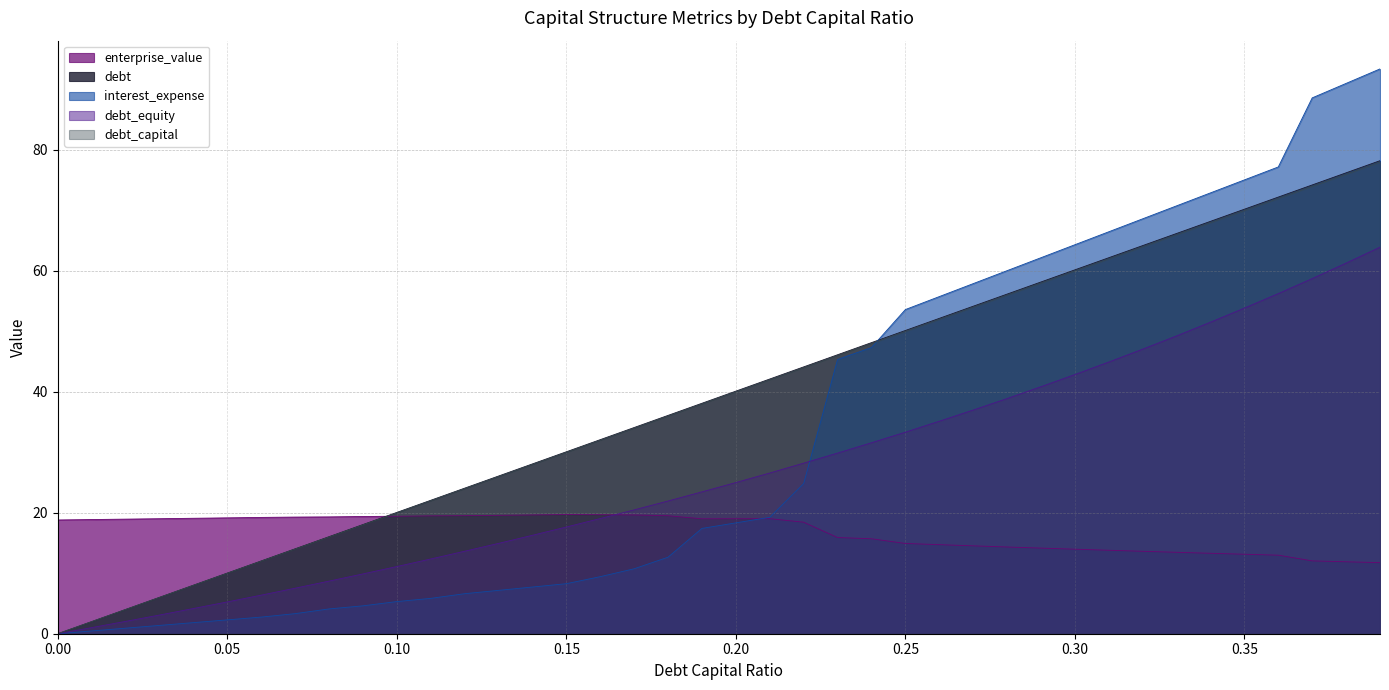

What is the difference between the second highest and minimum values in the debt series?

76.2